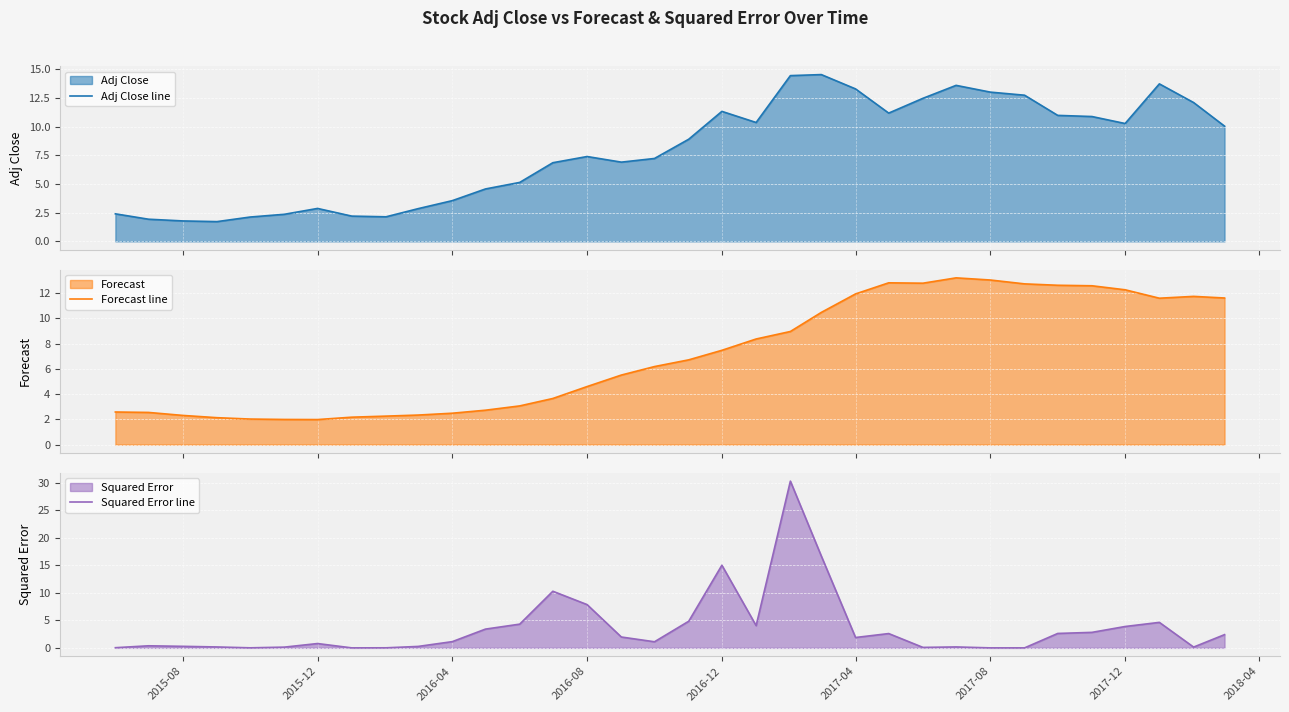

What is the average value of the Adj Close line series?

7.9